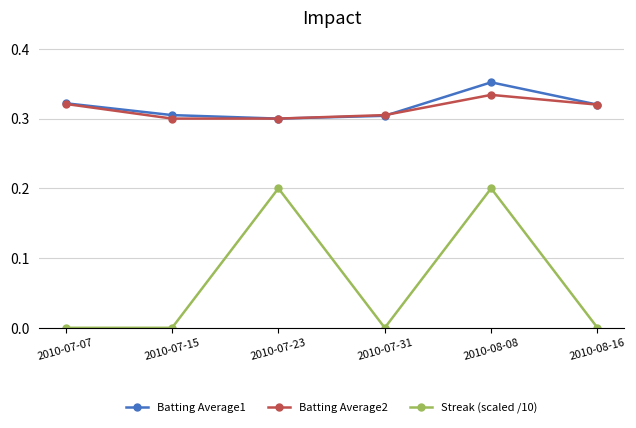

What are all the series names shown in the legend?

Batting Average1, Batting Average2, Streak (scaled /10)